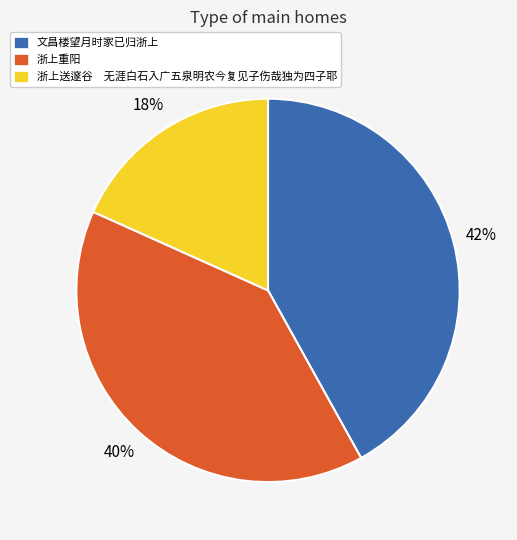

What percentage is the 文昌楼望月时家已归浙上 slice, to the nearest percent?

42%